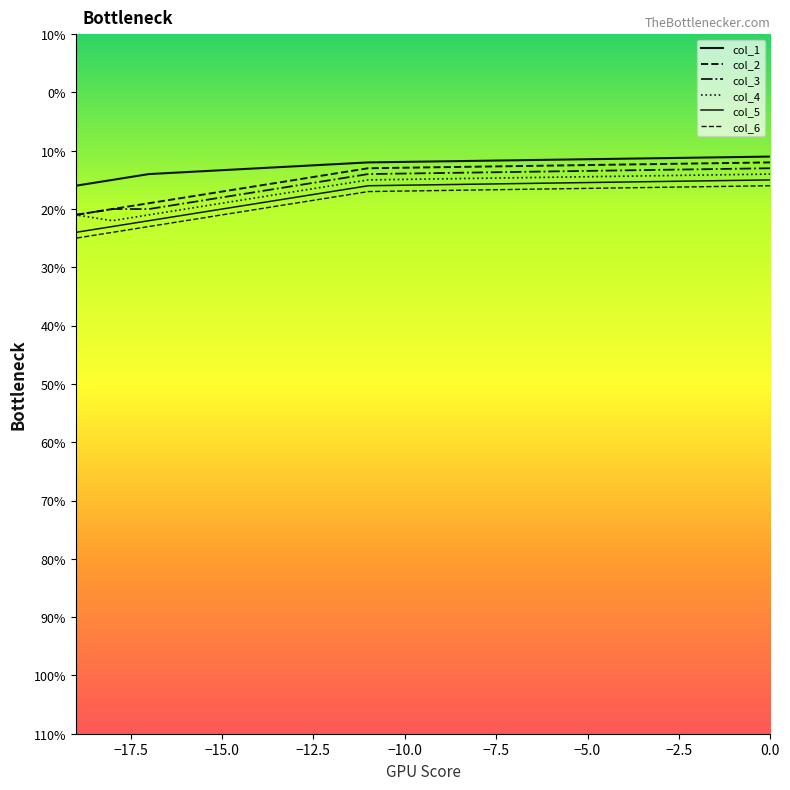

How many data points in col_6 are less than -23?

2